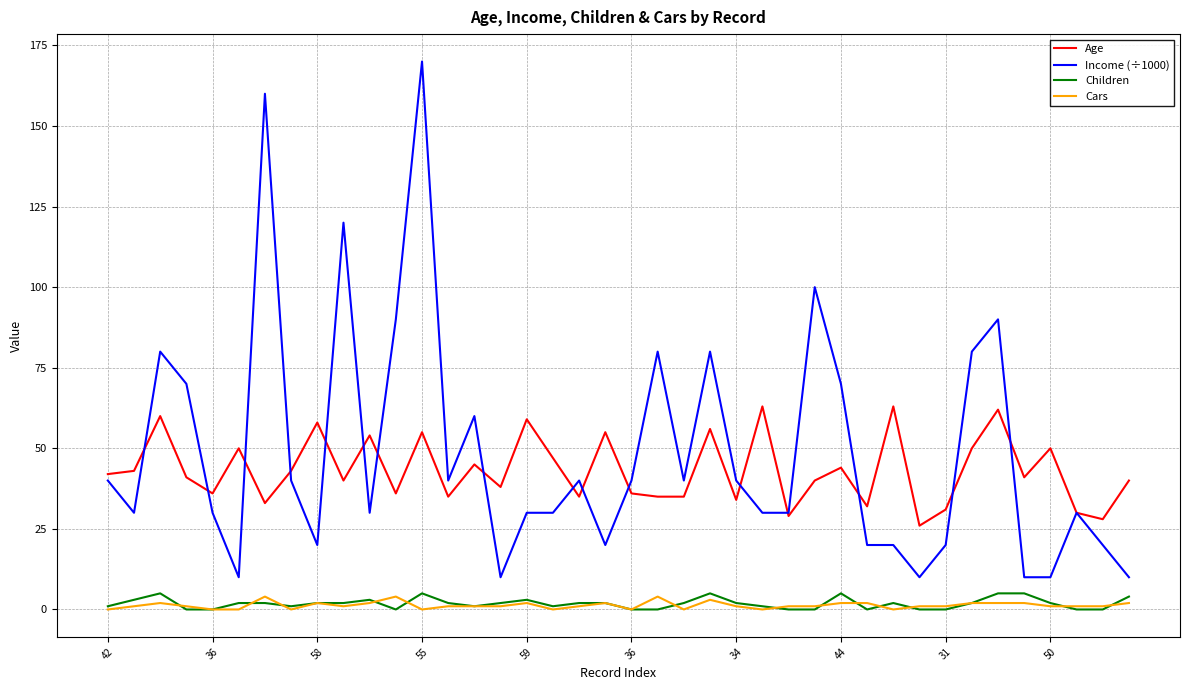

Which series has the largest range (max minus min)?

Income (÷1000)